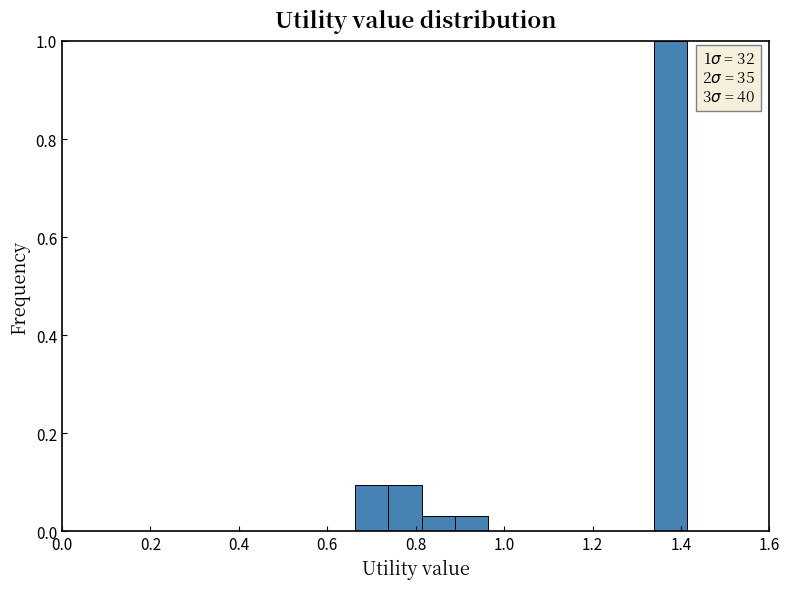

Read against the x-axis, roughly where is the centre of the tallest bar?

1.38